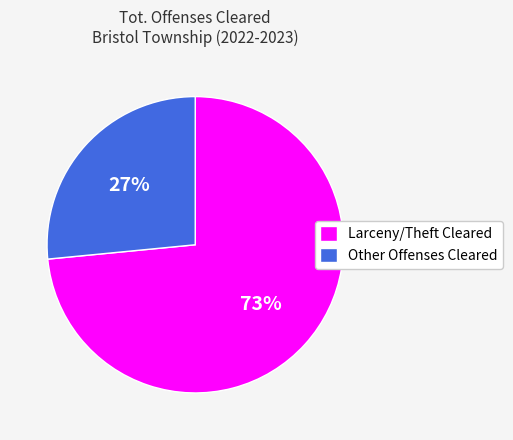

To the nearest percent, what portion does Larceny/Theft Cleared represent?

73%